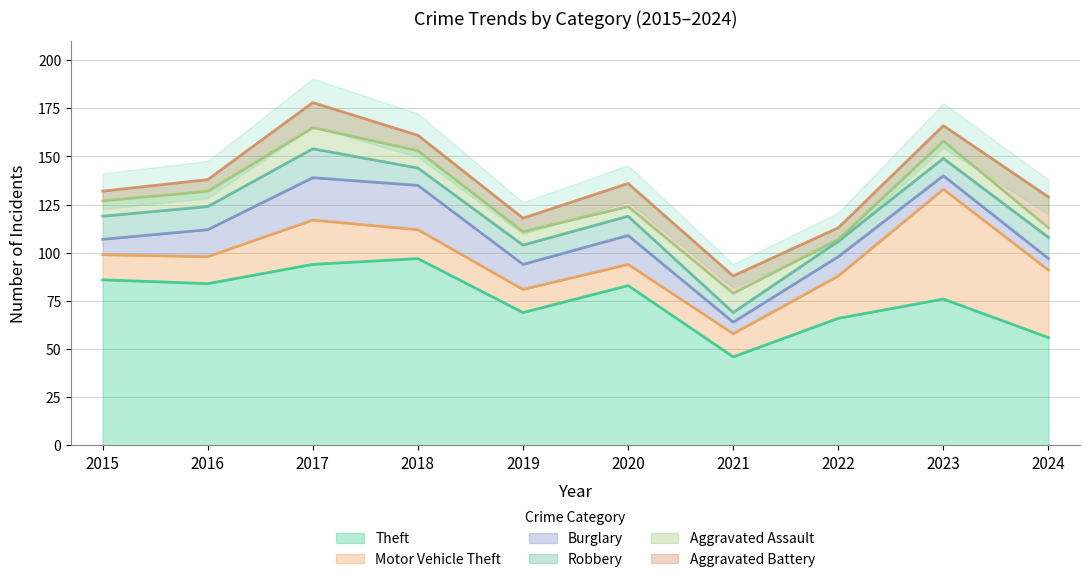

Rank the series by their maximum value, from lowest to highest.

Aggravated Assault, Robbery, Aggravated Battery, Burglary, Motor Vehicle Theft, Theft